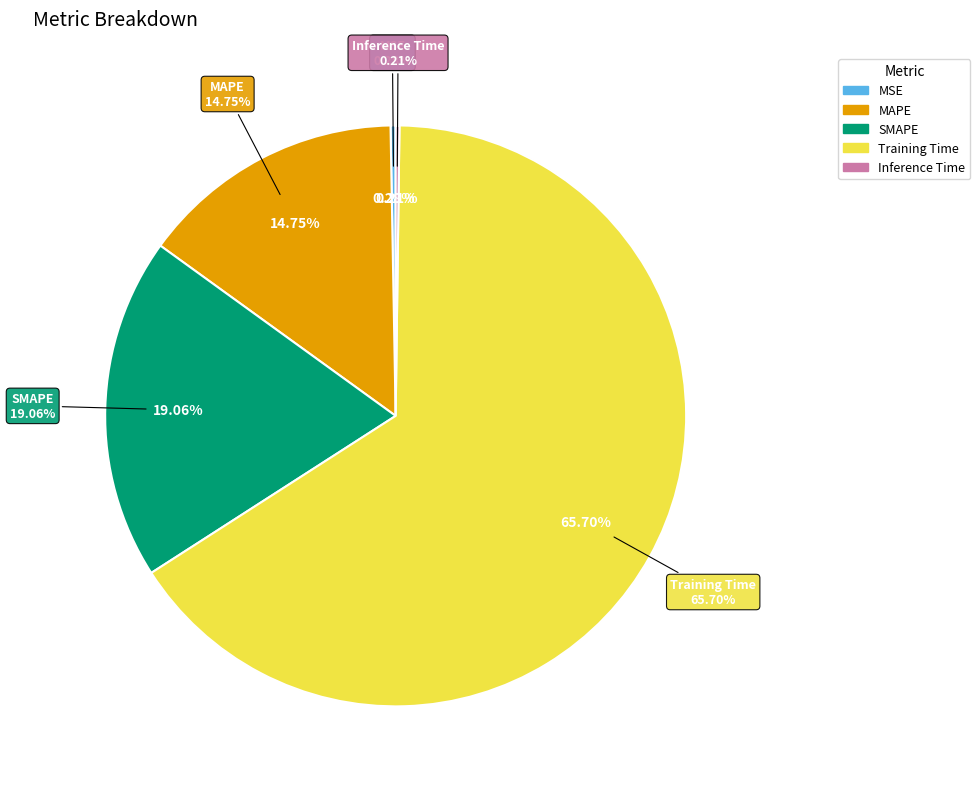

Which category accounts for the majority?

Training Time